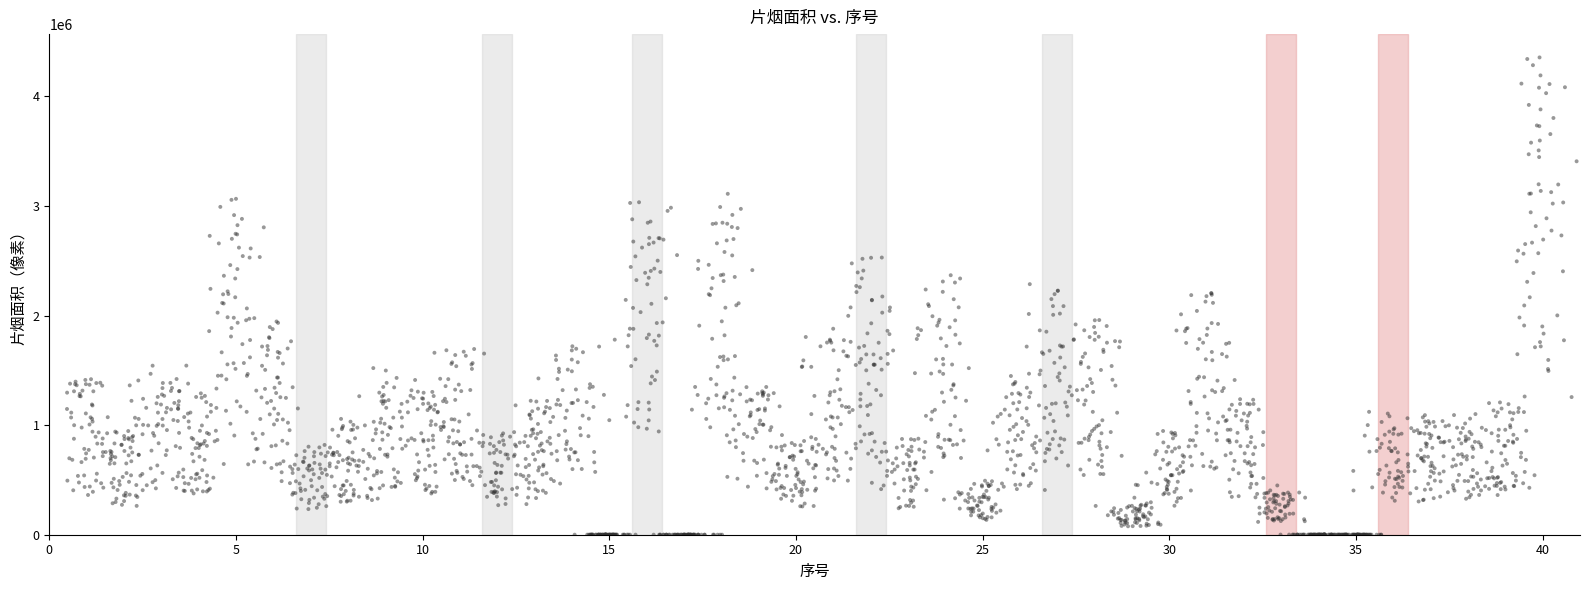

What is the range of X values (max minus min)?

40.4